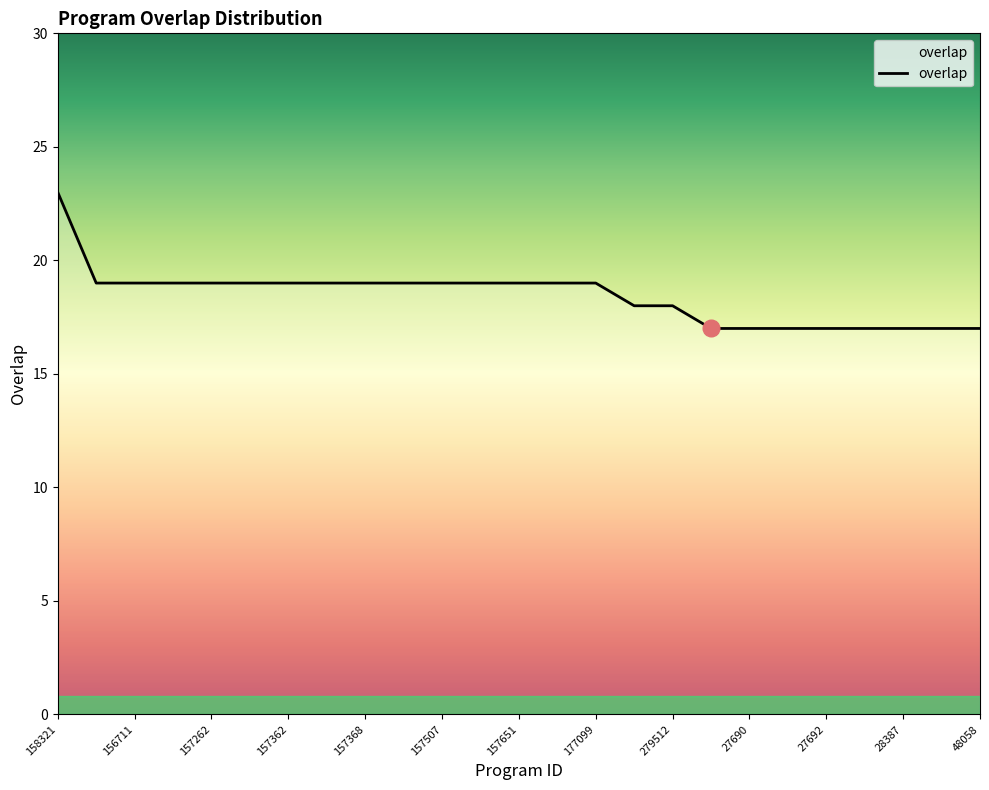

What is the minimum value shown in the chart?

17